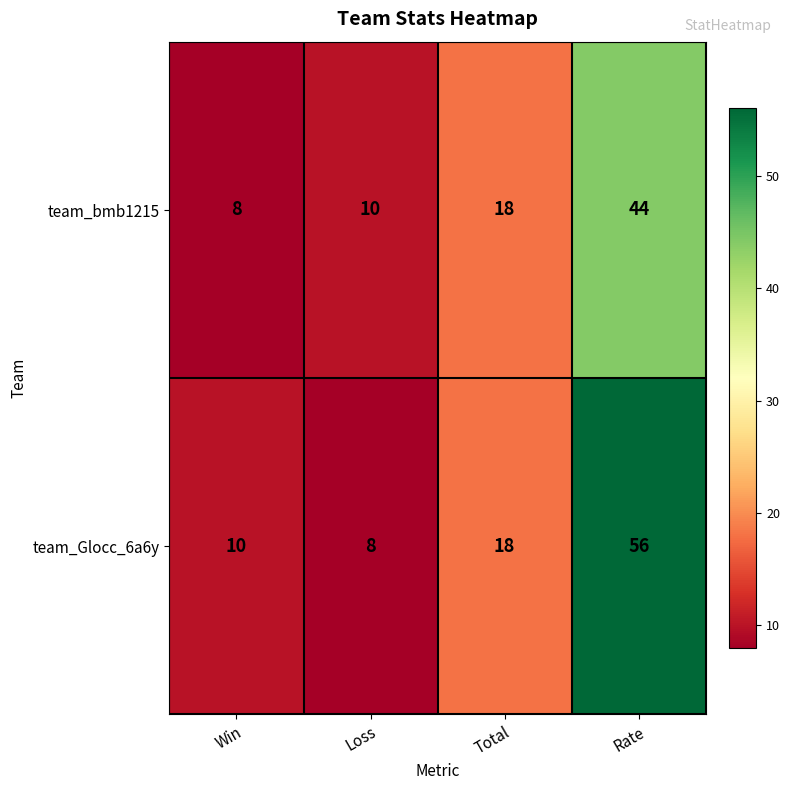

Which series has the widest spread of values?

team_Glocc_6a6y